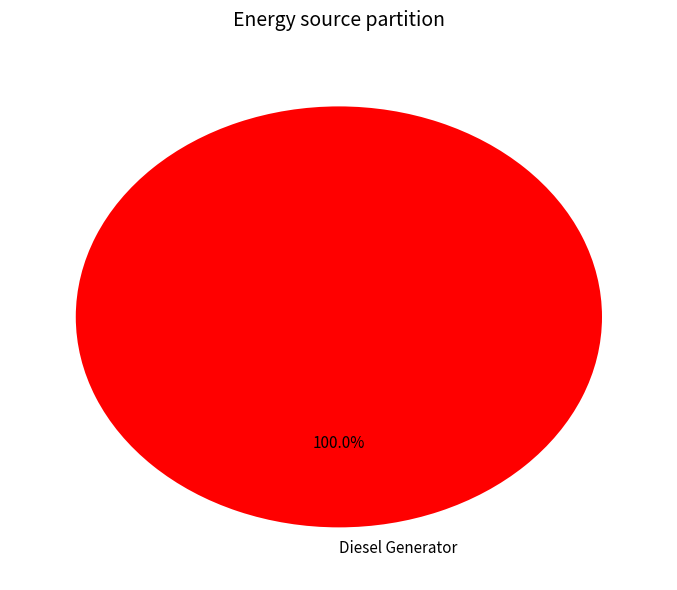

Rank the categories by value from lowest to highest.

Diesel Generator